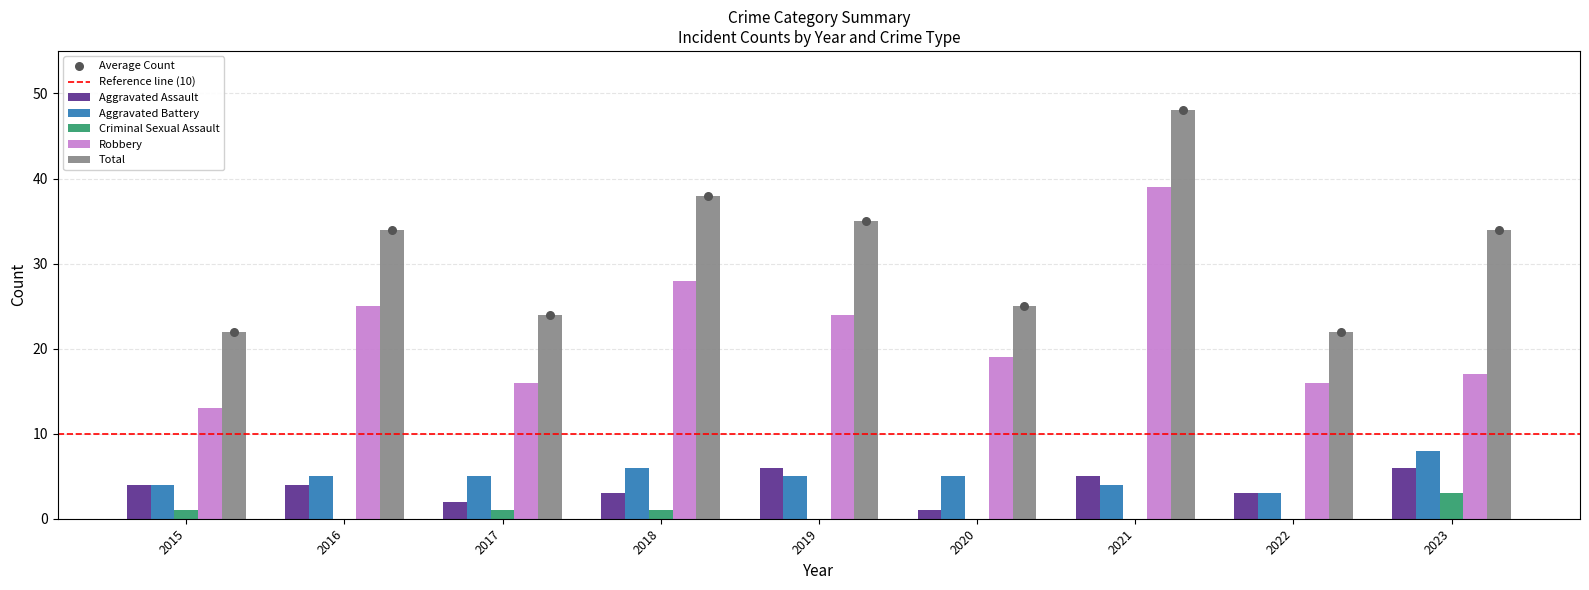

What are all the series names shown in the legend?

Aggravated Assault, Aggravated Battery, Criminal Sexual Assault, Robbery, Total